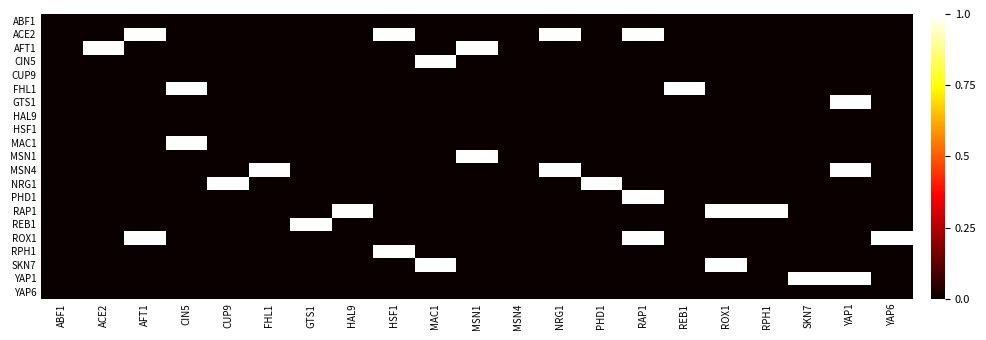

How many series are shown in this chart?

21